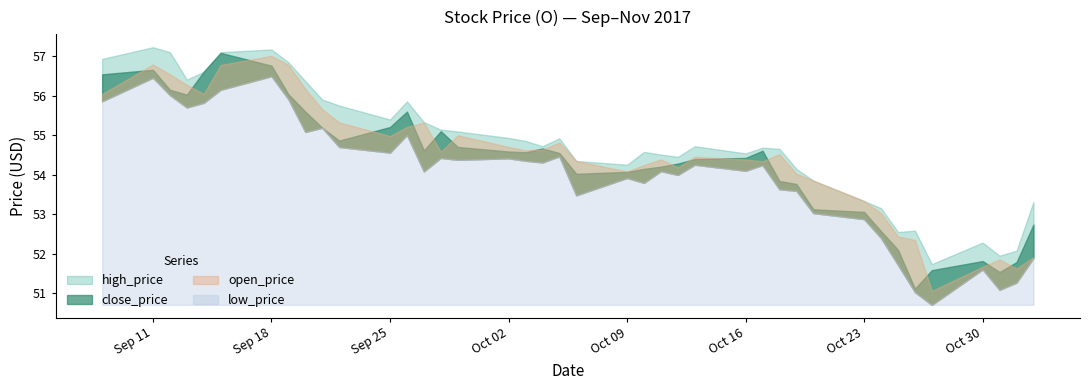

What is the sum of all low_price values?

2159.9